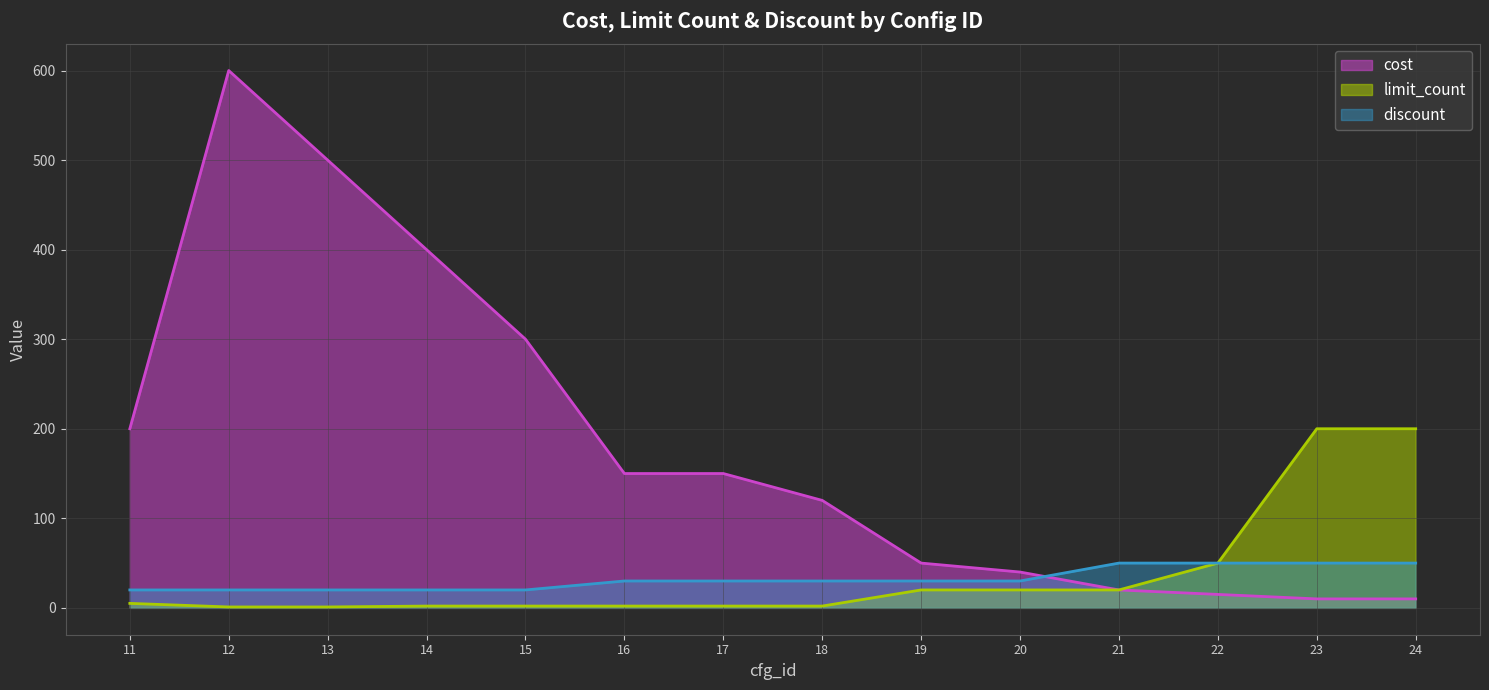

How many series are shown in this chart?

3